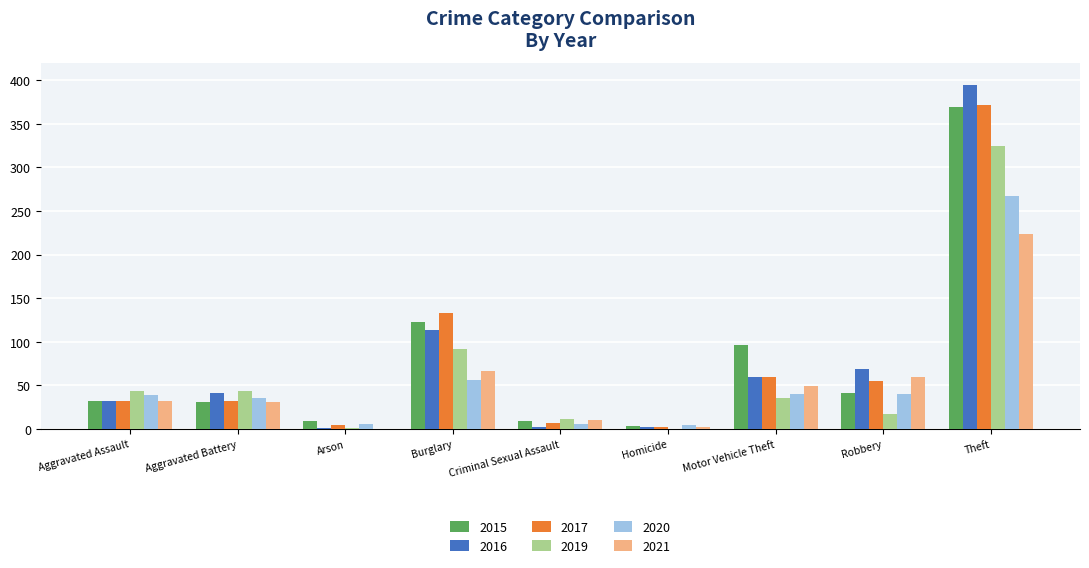

Which category has the highest value in the 2015 series?

Theft